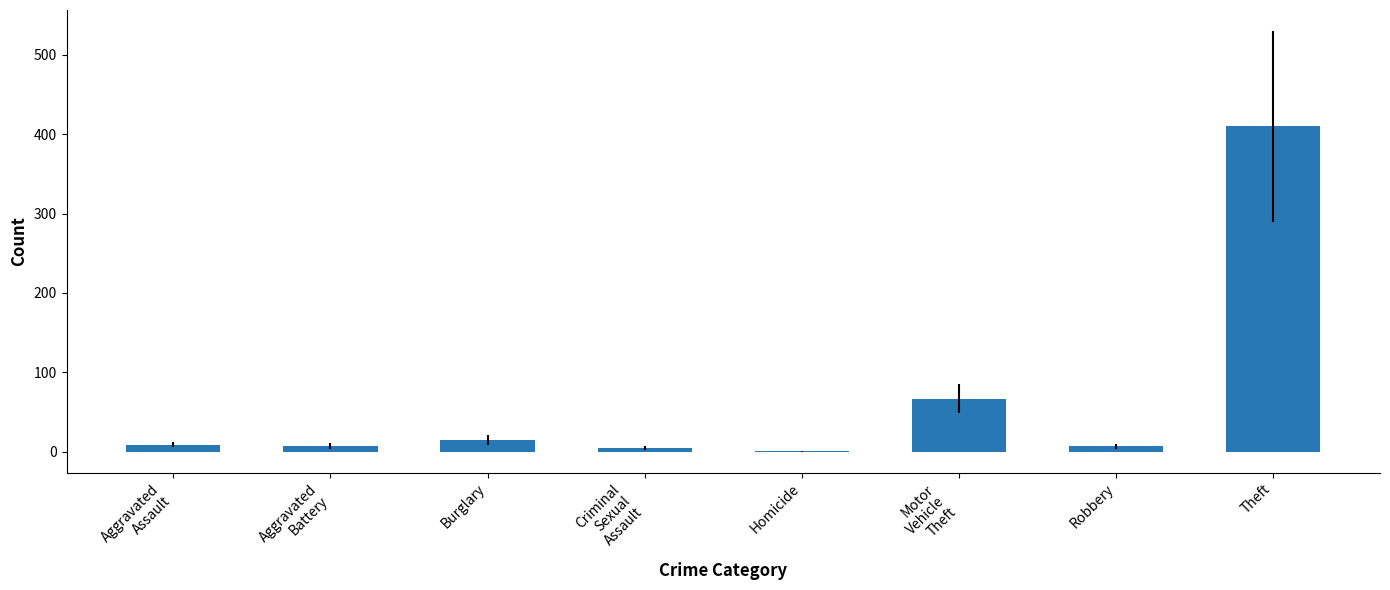

Which category has the highest value across all series?

Theft